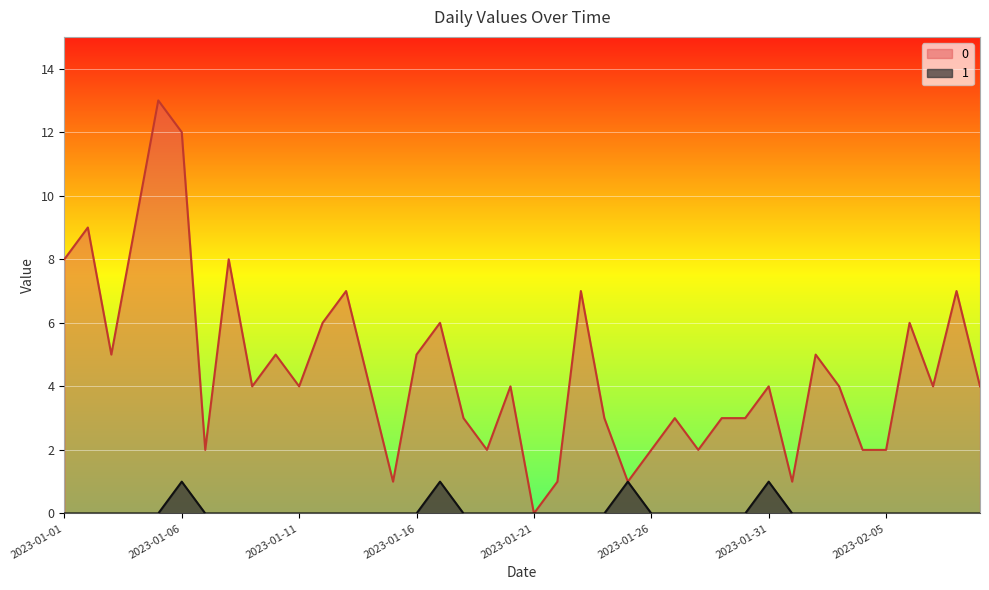

Reading left to right, extract all data points from this chart.

0: 2023-01-01=8	2023-01-02=9	2023-01-03=5	2023-01-04=9	2023-01-05=13	2023-01-06=12	2023-01-07=2	2023-01-08=8	2023-01-09=4	2023-01-10=5	2023-01-11=4	2023-01-12=6	2023-01-13=7	2023-01-14=4	2023-01-15=1	2023-01-16=5	2023-01-17=6	2023-01-18=3	2023-01-19=2	2023-01-20=4	2023-01-21=0	2023-01-22=1	2023-01-23=7	2023-01-24=3	2023-01-25=1	2023-01-26=2	2023-01-27=3	2023-01-28=2	2023-01-29=3	2023-01-30=3	2023-01-31=4	2023-02-01=1	2023-02-02=5	2023-02-03=4	2023-02-04=2	2023-02-05=2	2023-02-06=6	2023-02-07=4	2023-02-08=7	2023-02-09=4
1: 2023-01-01=0	2023-01-02=0	2023-01-03=0	2023-01-04=0	2023-01-05=0	2023-01-06=1	2023-01-07=0	2023-01-08=0	2023-01-09=0	2023-01-10=0	2023-01-11=0	2023-01-12=0	2023-01-13=0	2023-01-14=0	2023-01-15=0	2023-01-16=0	2023-01-17=1	2023-01-18=0	2023-01-19=0	2023-01-20=0	2023-01-21=0	2023-01-22=0	2023-01-23=0	2023-01-24=0	2023-01-25=1	2023-01-26=0	2023-01-27=0	2023-01-28=0	2023-01-29=0	2023-01-30=0	2023-01-31=1	2023-02-01=0	2023-02-02=0	2023-02-03=0	2023-02-04=0	2023-02-05=0	2023-02-06=0	2023-02-07=0	2023-02-08=0	2023-02-09=0